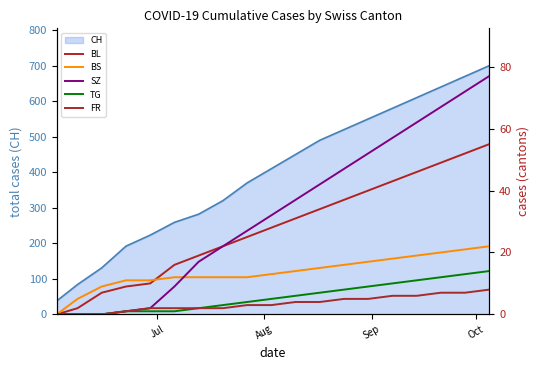

Reading right to left, list all the values displayed in this chart.

CH (line): 700	670	640	610	580	550	520	490	450	410	370	320	282	259	223	192	131	84	38
BL: 55	52	49	46	43	40	37	34	31	28	25	22	19	16	10	9	7	2	0
BS: 22	21	20	19	18	17	16	15	14	13	12	12	12	12	11	11	9	5	0
SZ: 77	72	67	62	57	52	47	42	37	32	27	22	17	9	2	1	0	0	0
TG: 14	13	12	11	10	9	8	7	6	5	4	3	2	1	1	1	0	0	0
FR: 8	7	7	6	6	5	5	4	4	3	3	2	2	2	2	1	0	0	0